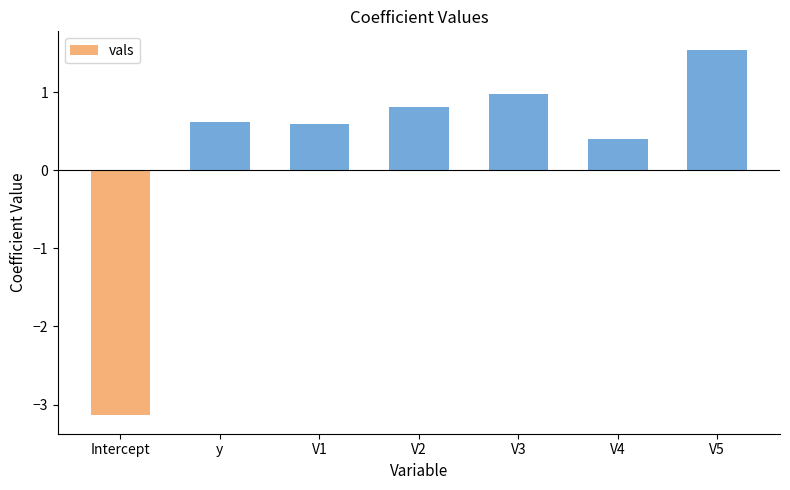

At which label does the data first exceed 0?

y